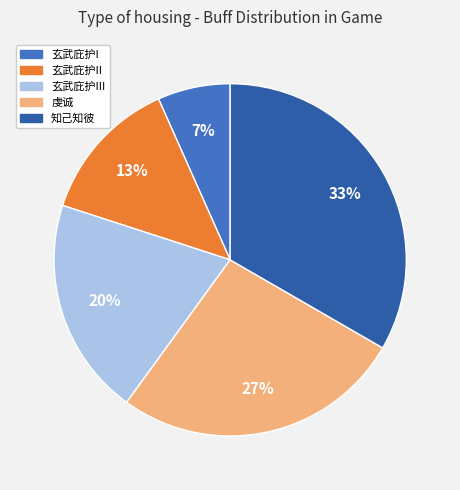

Is there any slice that represents more than half of the pie?

No